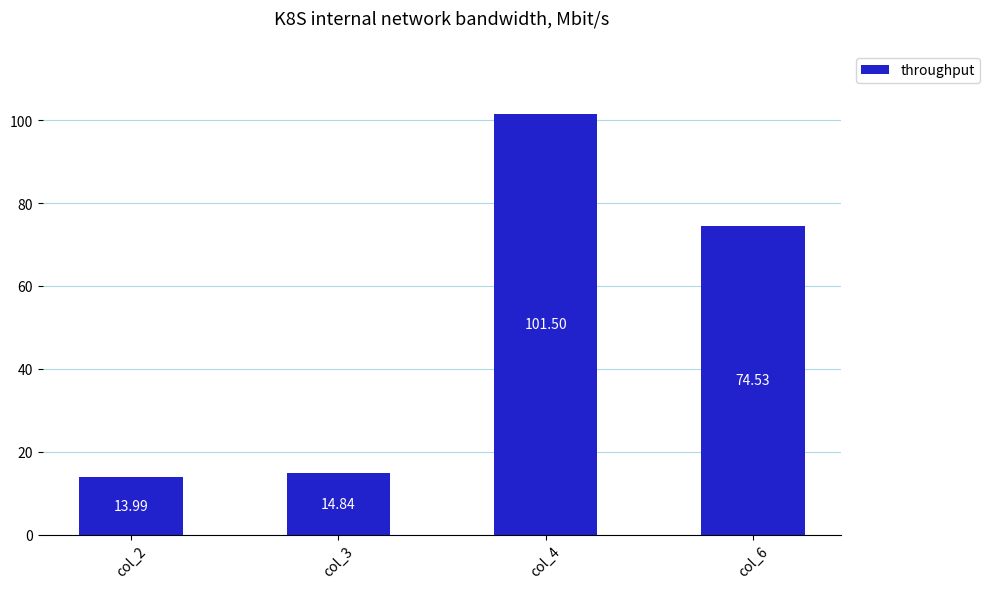

What is the ratio of the value at col_2 to the value at col_3?

0.9